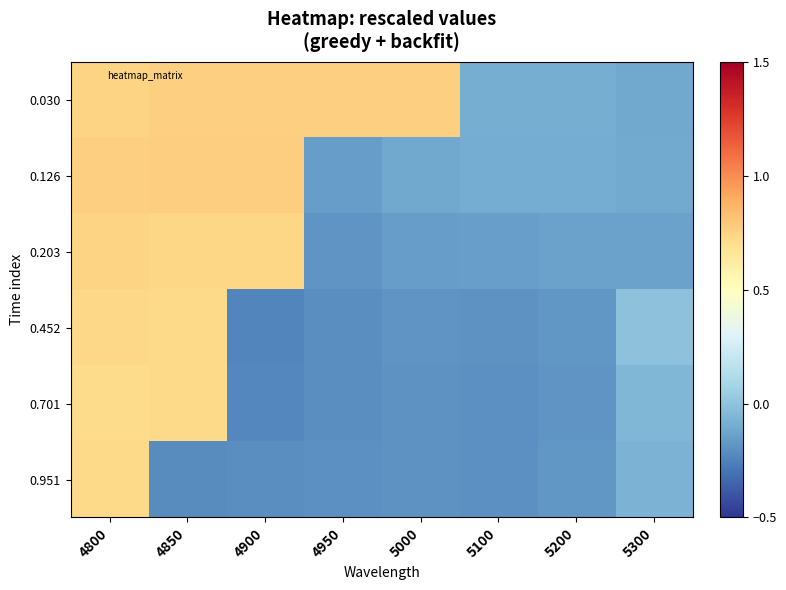

What is the spread (max minus min) of values at 5000?

1.0